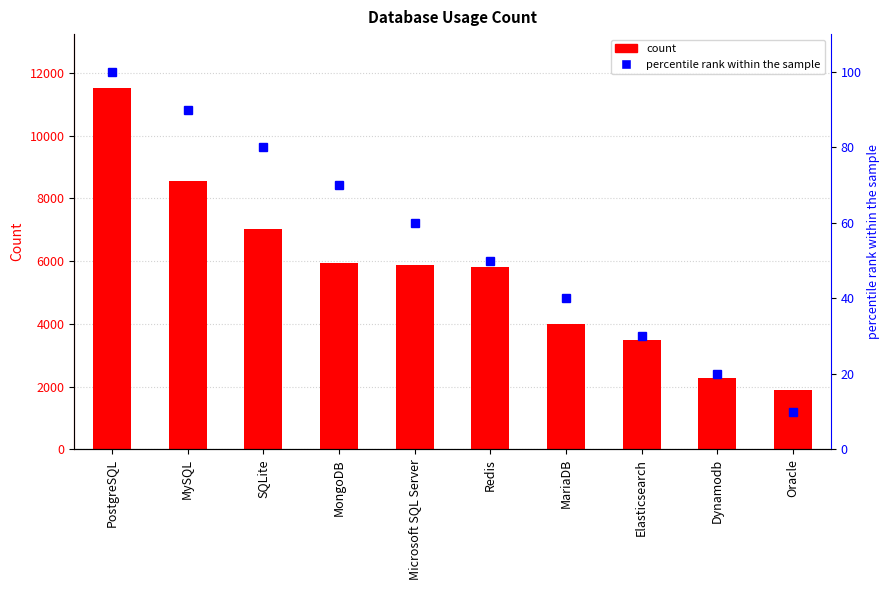

What is the minimum value shown in the chart?

10